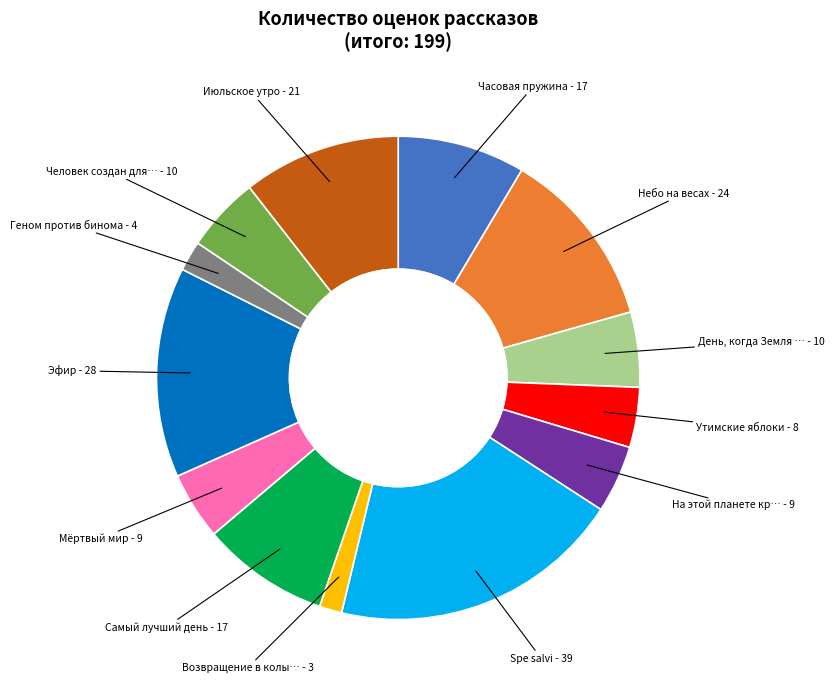

Is there any slice that represents more than half of the pie?

No